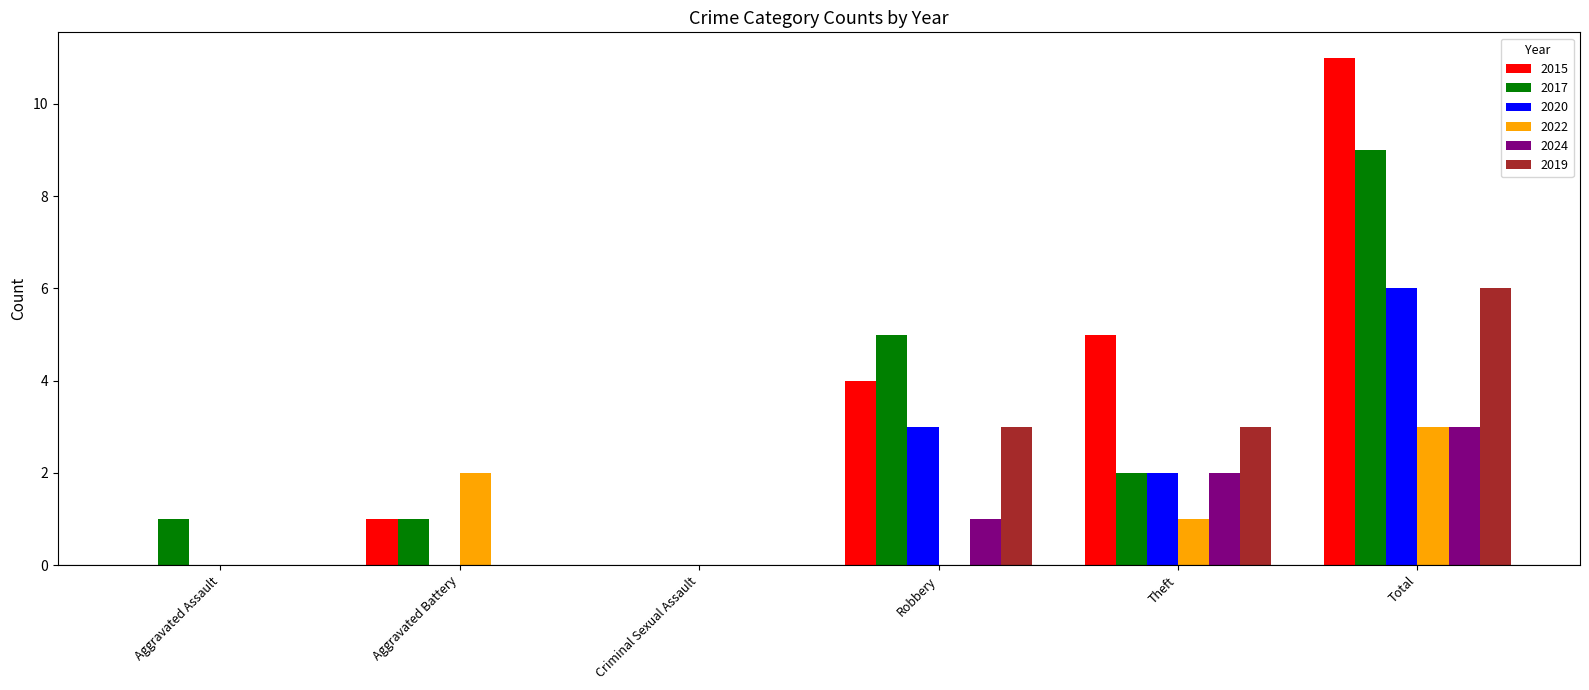

Reading left to right, what are all the values shown in this chart?

2015: Aggravated Assault=0	Aggravated Battery=1	Criminal Sexual Assault=0	Robbery=4	Theft=5	Total=11
2017: Aggravated Assault=1	Aggravated Battery=1	Criminal Sexual Assault=0	Robbery=5	Theft=2	Total=9
2020: Aggravated Assault=0	Aggravated Battery=0	Criminal Sexual Assault=0	Robbery=3	Theft=2	Total=6
2022: Aggravated Assault=0	Aggravated Battery=2	Criminal Sexual Assault=0	Robbery=0	Theft=1	Total=3
2024: Aggravated Assault=0	Aggravated Battery=0	Criminal Sexual Assault=0	Robbery=1	Theft=2	Total=3
2019: Aggravated Assault=0	Aggravated Battery=0	Criminal Sexual Assault=0	Robbery=3	Theft=3	Total=6